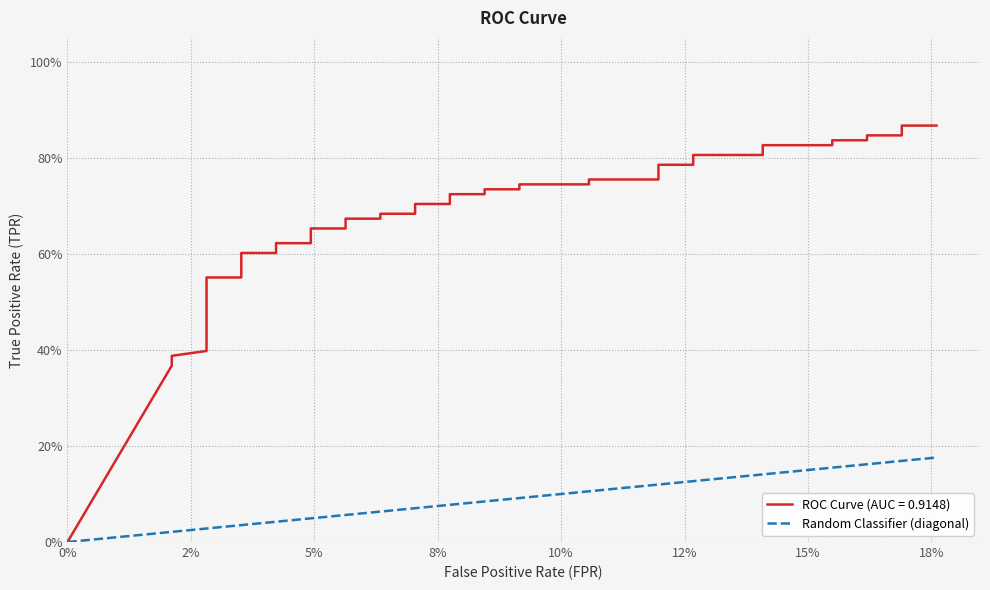

How many categories are shown in the chart?

40